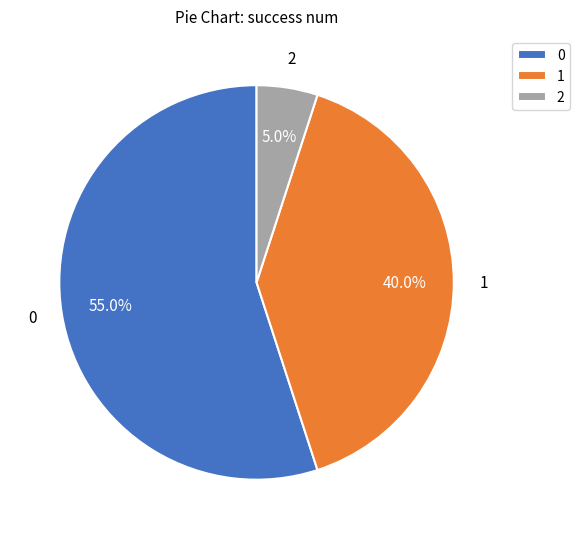

How many segments does this pie chart have?

3